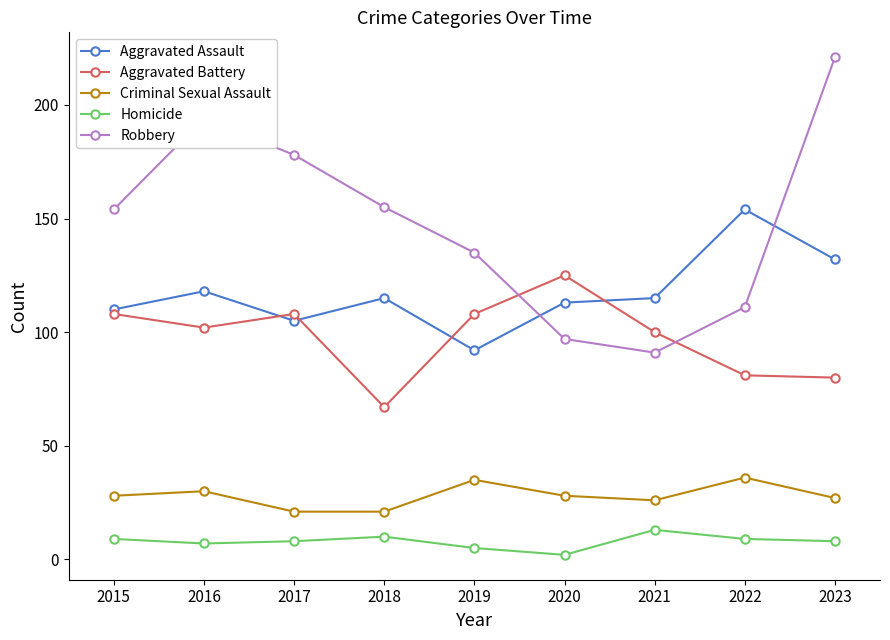

At which category is the sum across all series the highest?

2023